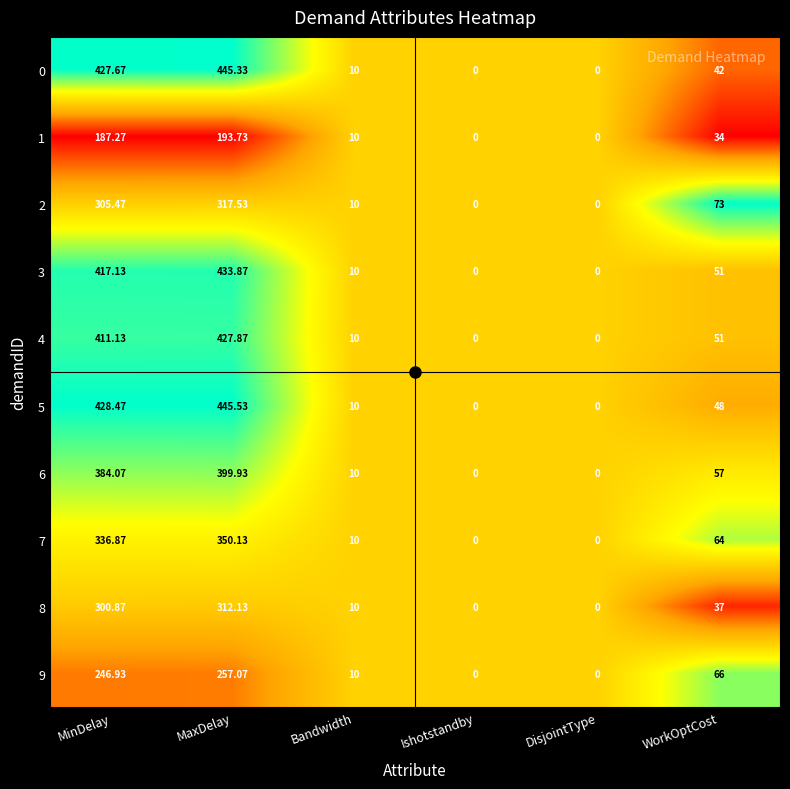

Is the value of 8 at MinDelay greater than the value of 0 at Ishotstandby?

Yes